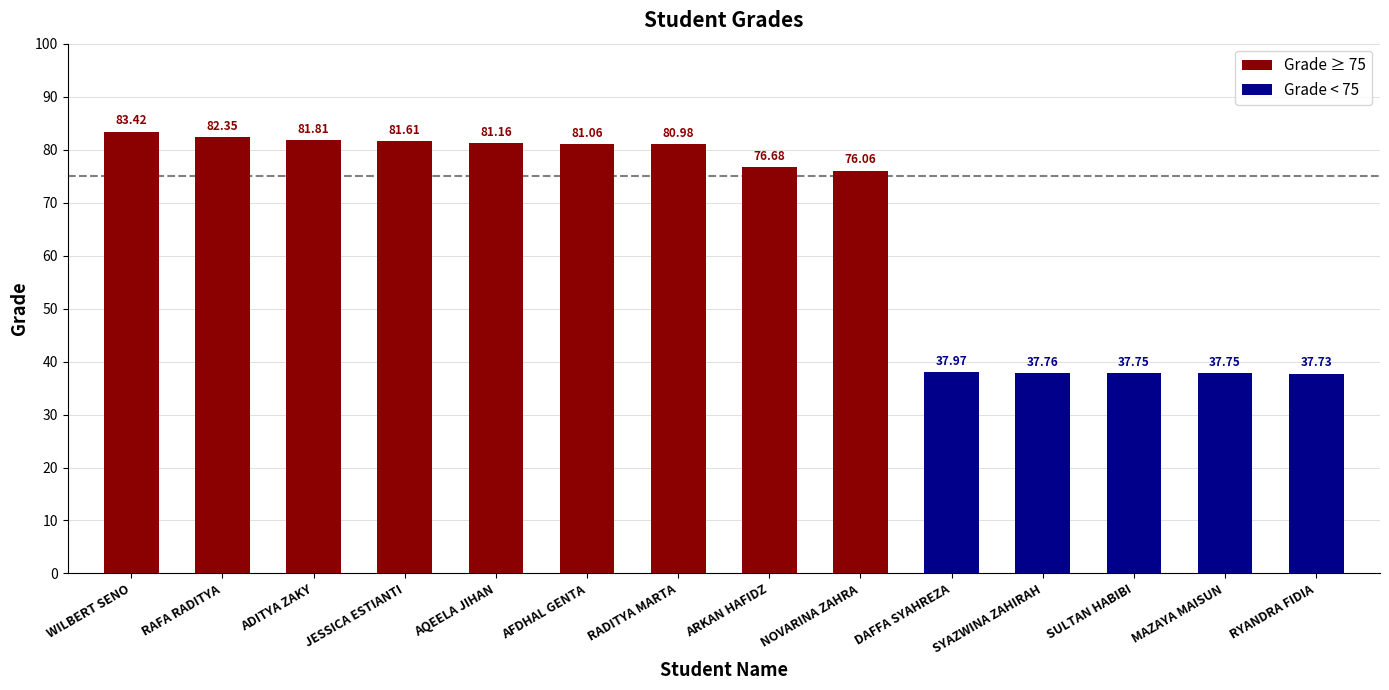

What is the maximum value shown in the chart?

83.4